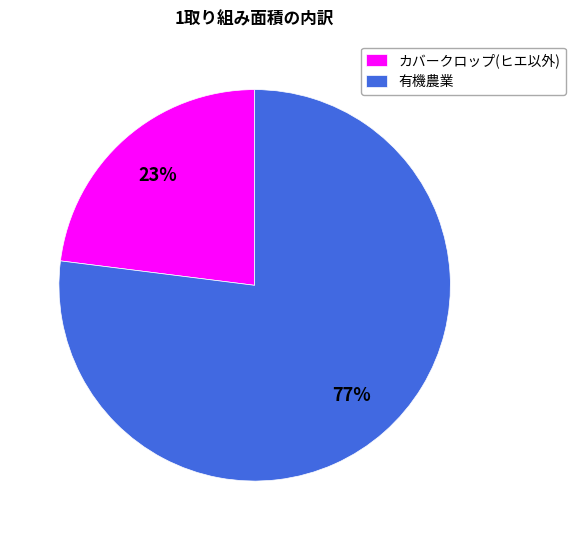

Count the number of slices in the pie.

2